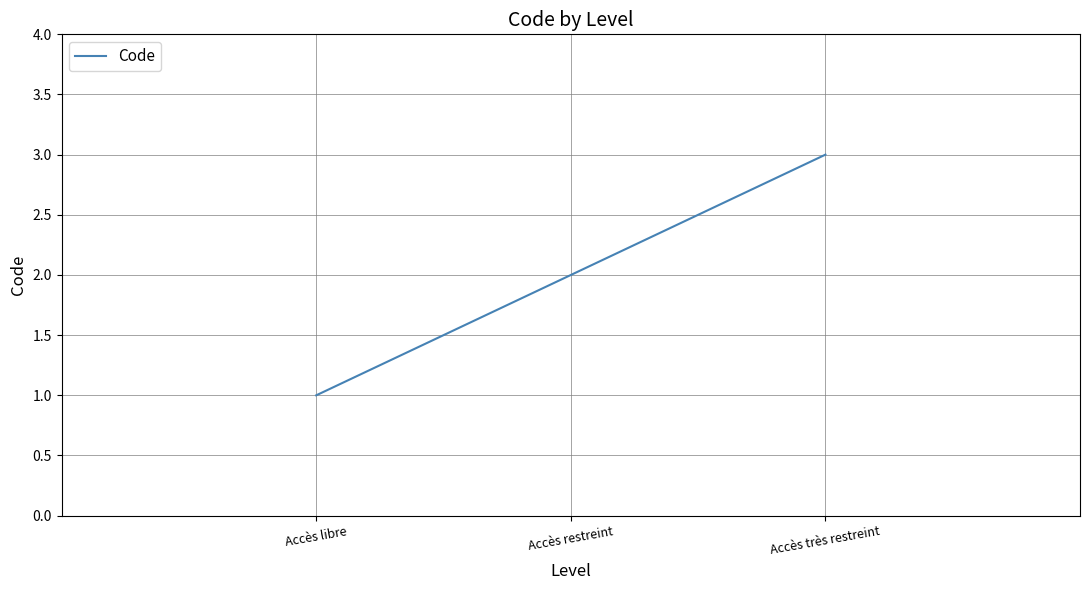

The chart shows a value of 1 at Accès restreint. True or false?

False